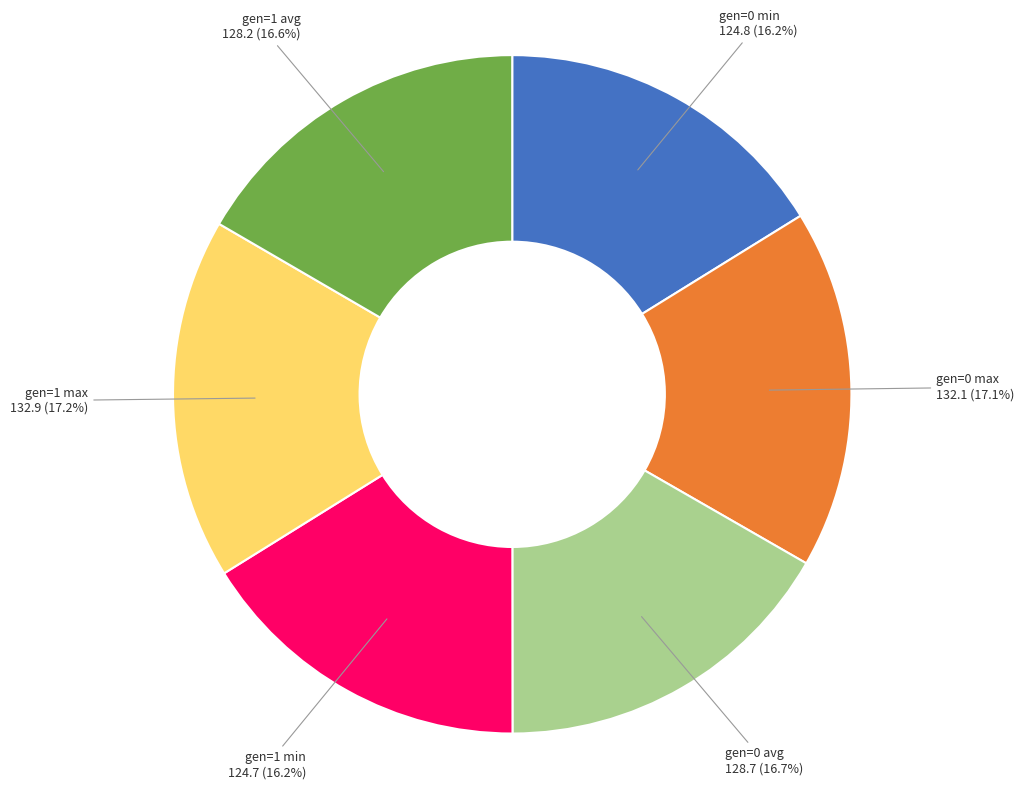

Is there any slice that represents more than half of the pie?

No